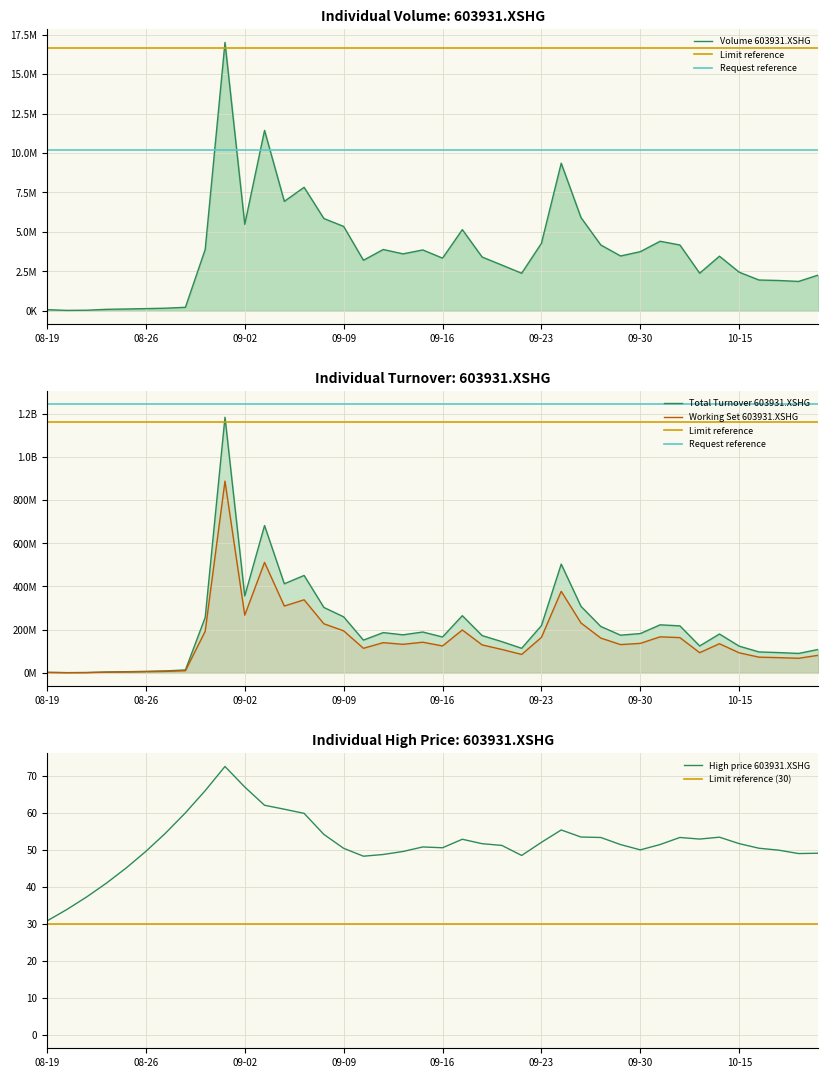

How many data points does each series have?

40